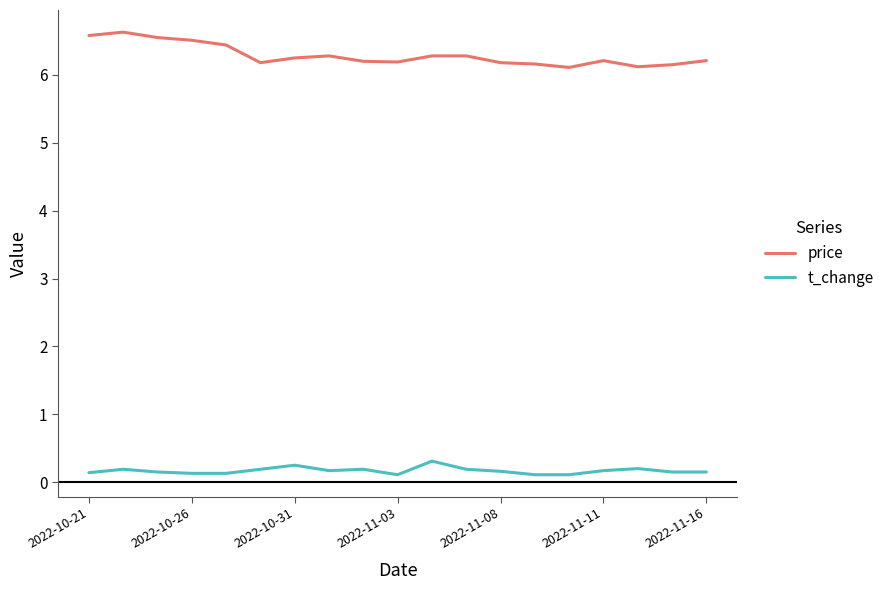

What is the difference between the maximum and minimum values in the price series?

0.5